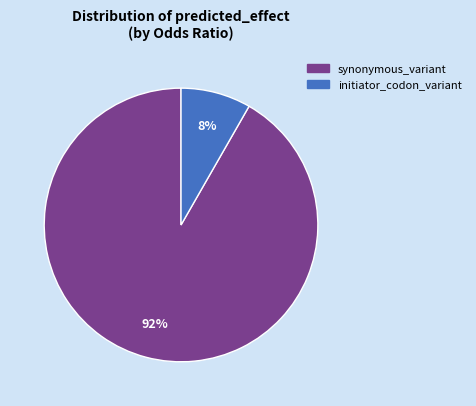

How many segments does this pie chart have?

2